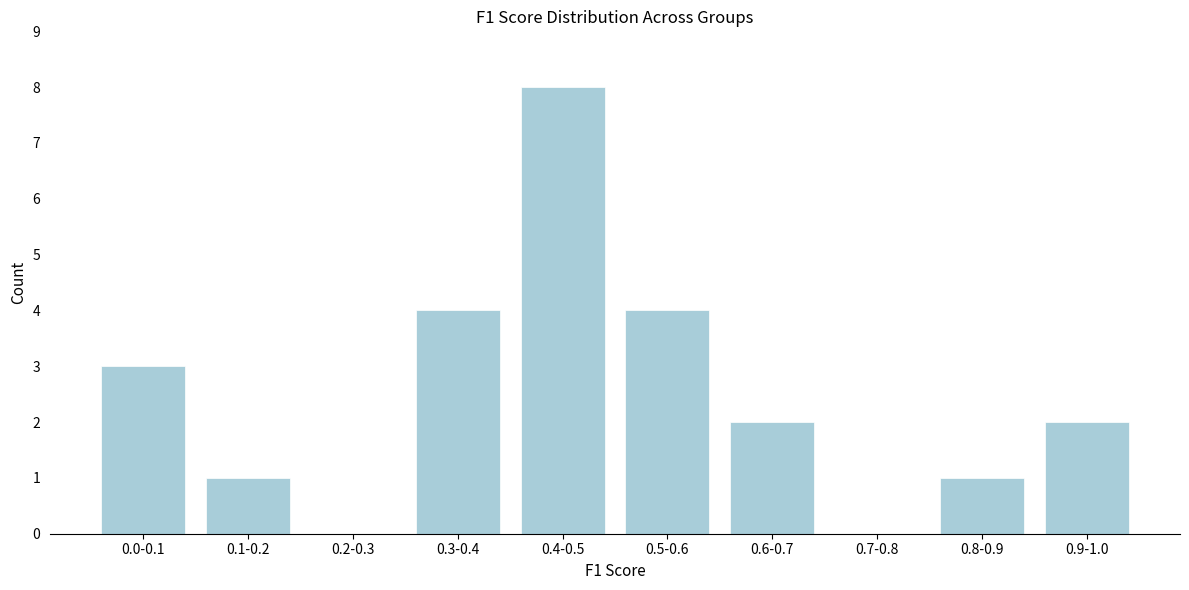

Reading right to left, transcribe all the data shown in this chart.

0.9-1.0=2	0.8-0.9=1	0.7-0.8=0	0.6-0.7=2	0.5-0.6=4	0.4-0.5=8	0.3-0.4=4	0.2-0.3=0	0.1-0.2=1	0.0-0.1=3